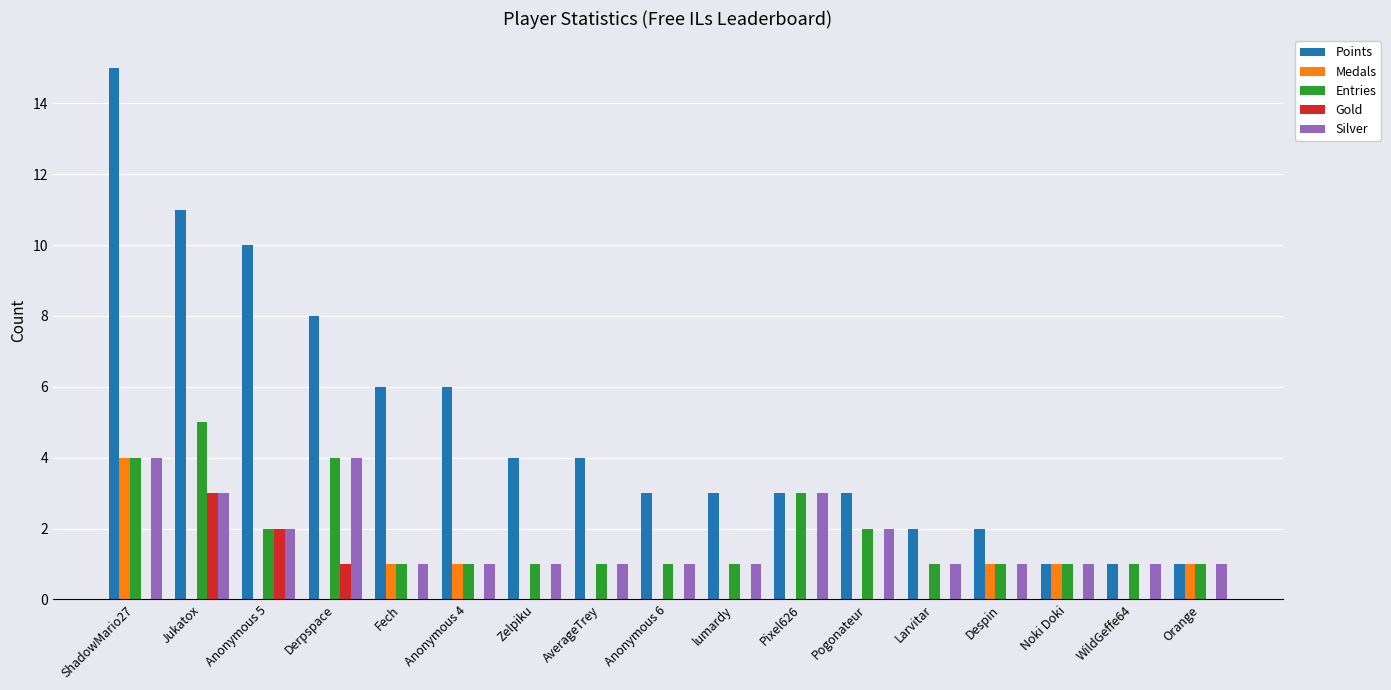

What is the sum of the Silver values at Orange and Noki Doki?

2